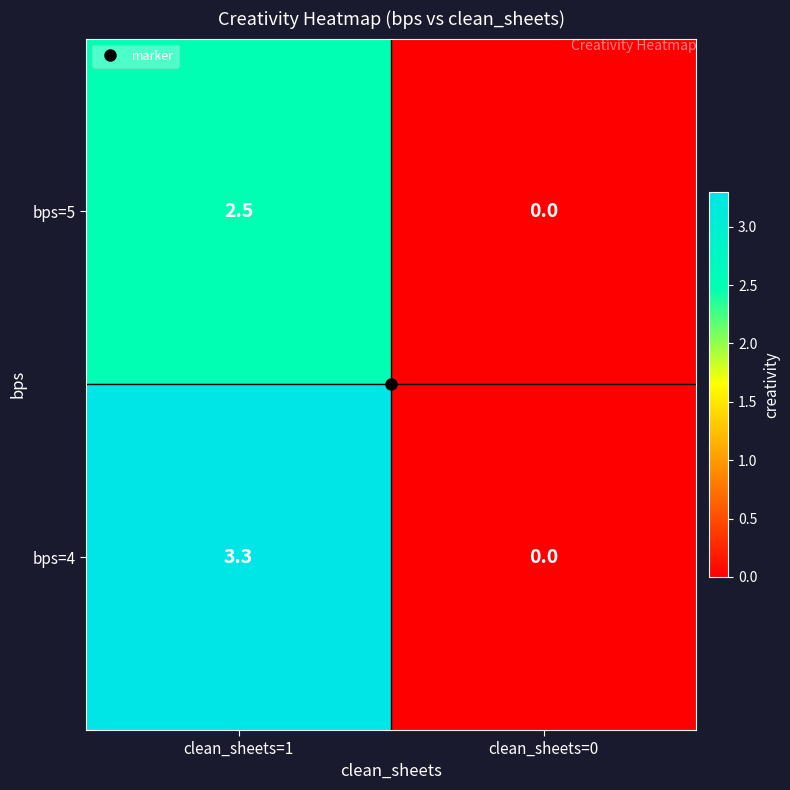

At which category is the sum across all series the highest?

clean_sheets=1